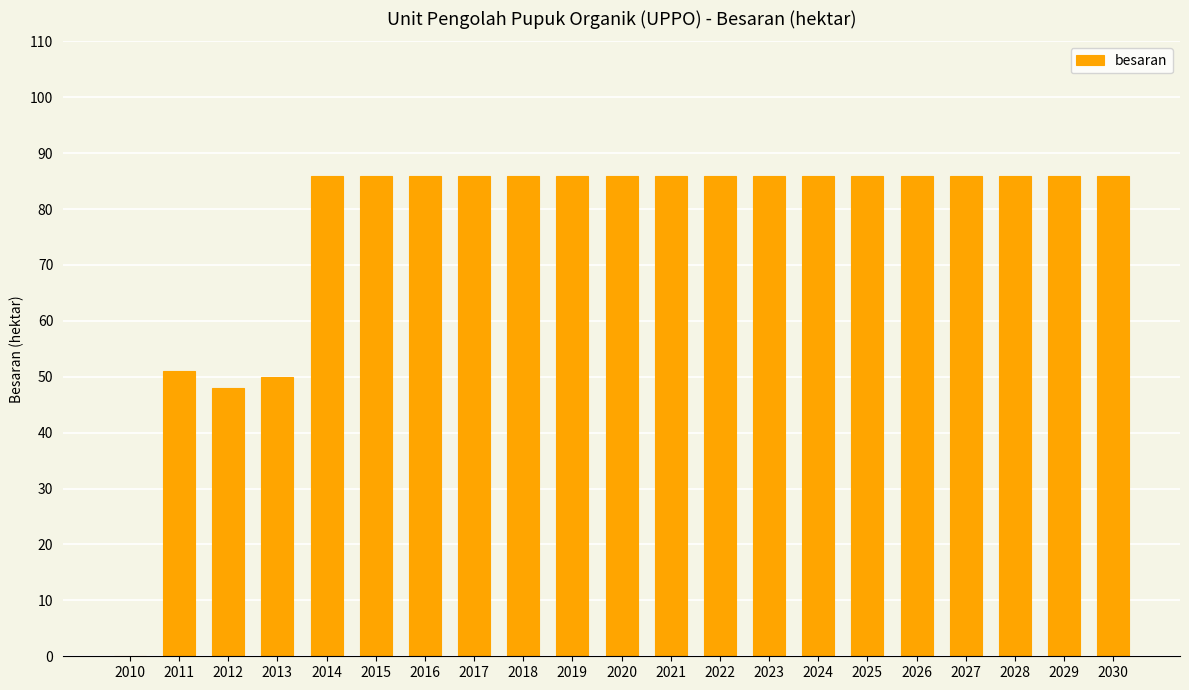

Are the bars horizontal?

No